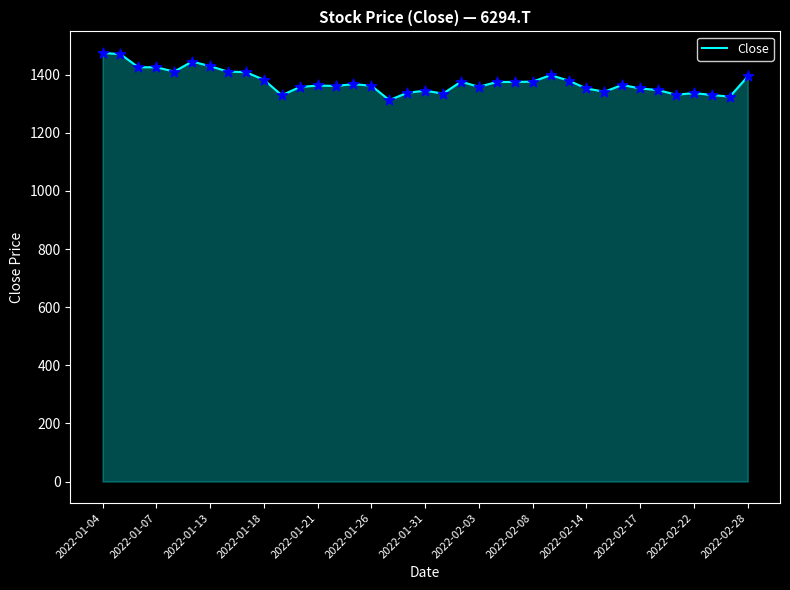

What is the smallest value displayed?

1312.7